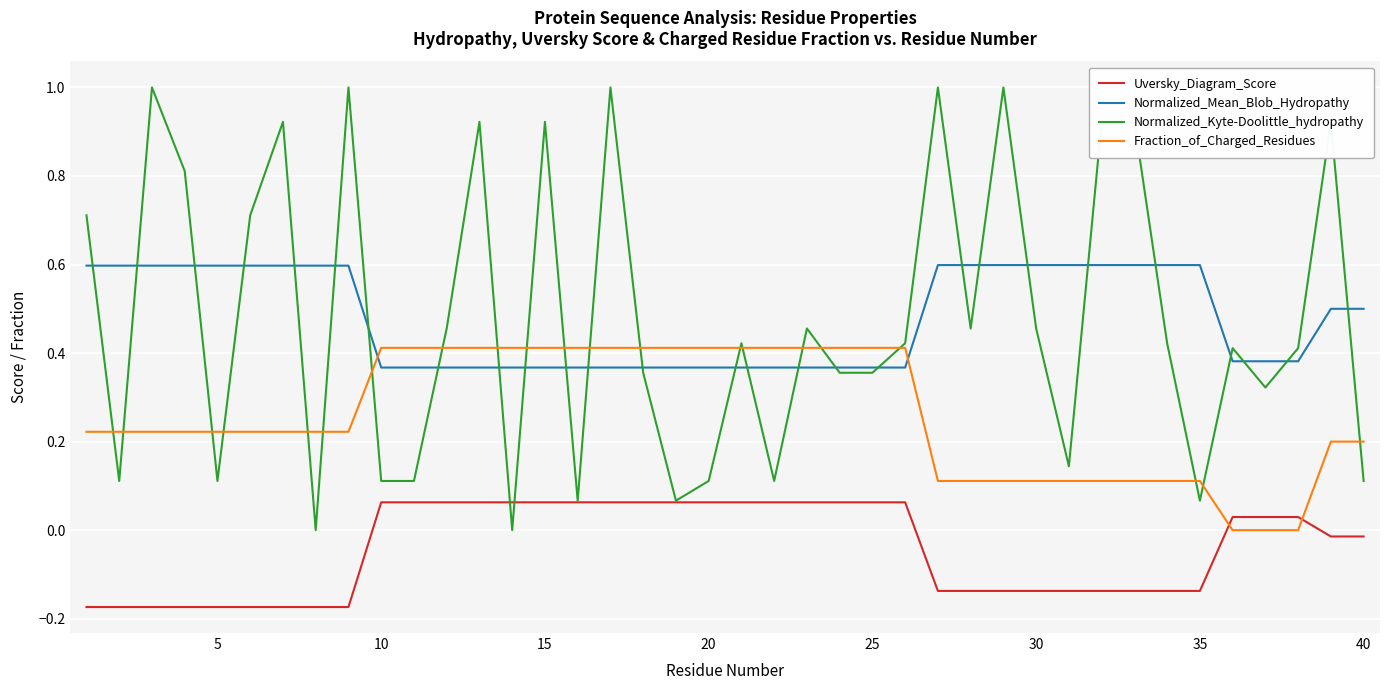

What is the greatest value displayed?

1.0